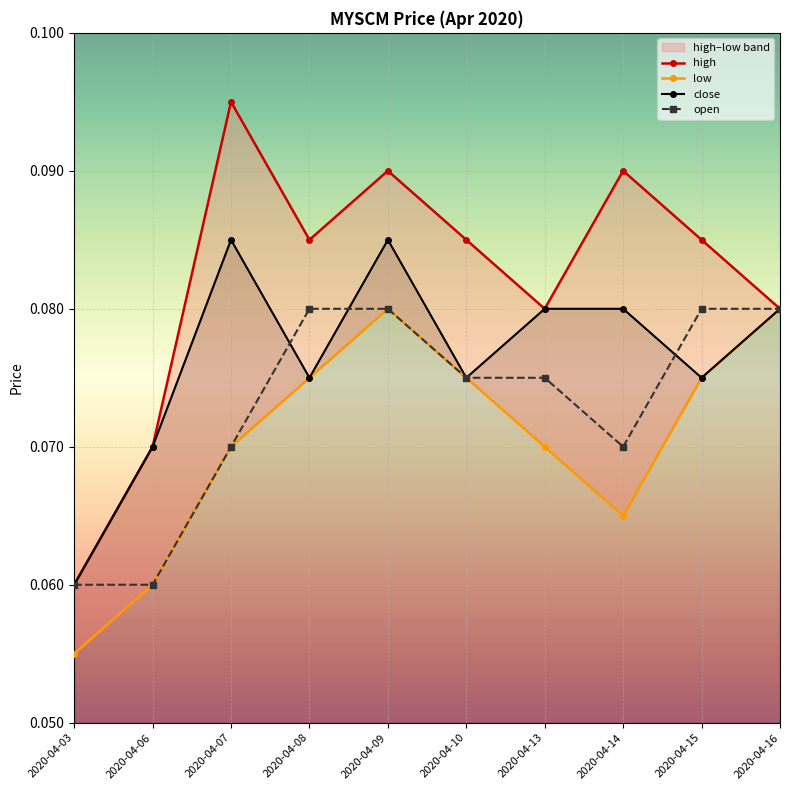

List the labels in order of open value, smallest first.

2020-04-03, 2020-04-06, 2020-04-07, 2020-04-14, 2020-04-10, 2020-04-13, 2020-04-08, 2020-04-09, 2020-04-15, 2020-04-16